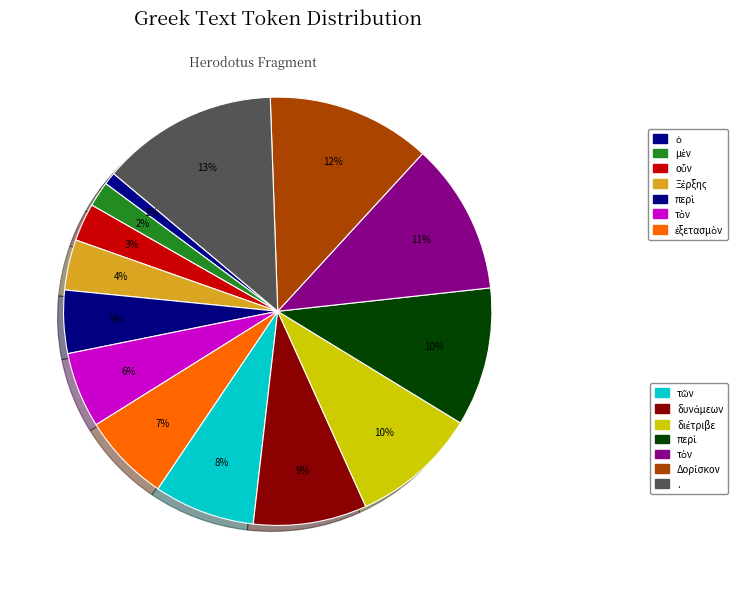

How many slices are in this pie chart?

14